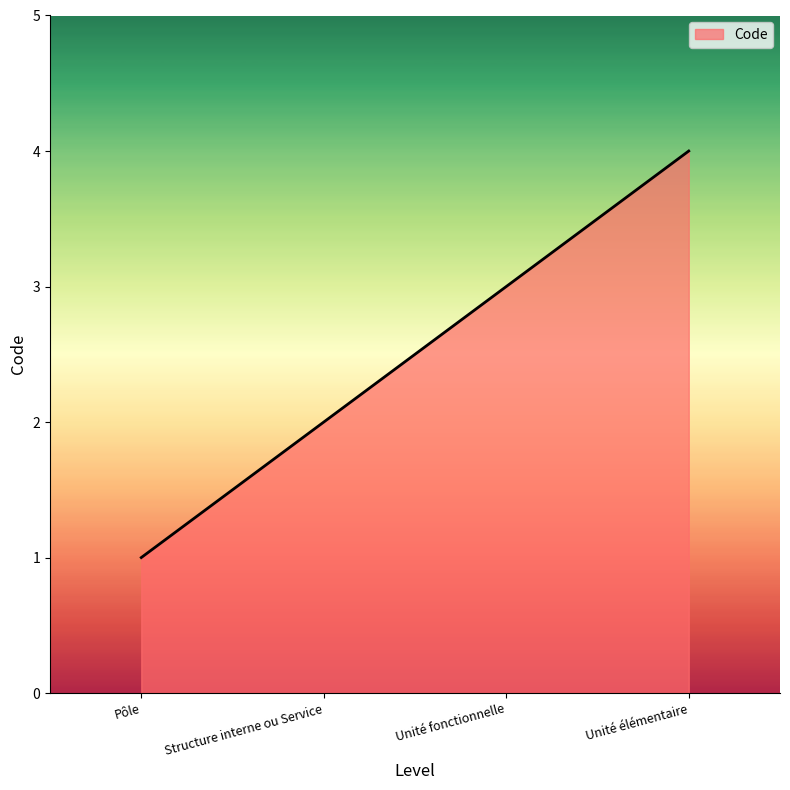

Which has a higher value, Pôle or Unité élémentaire?

Unité élémentaire